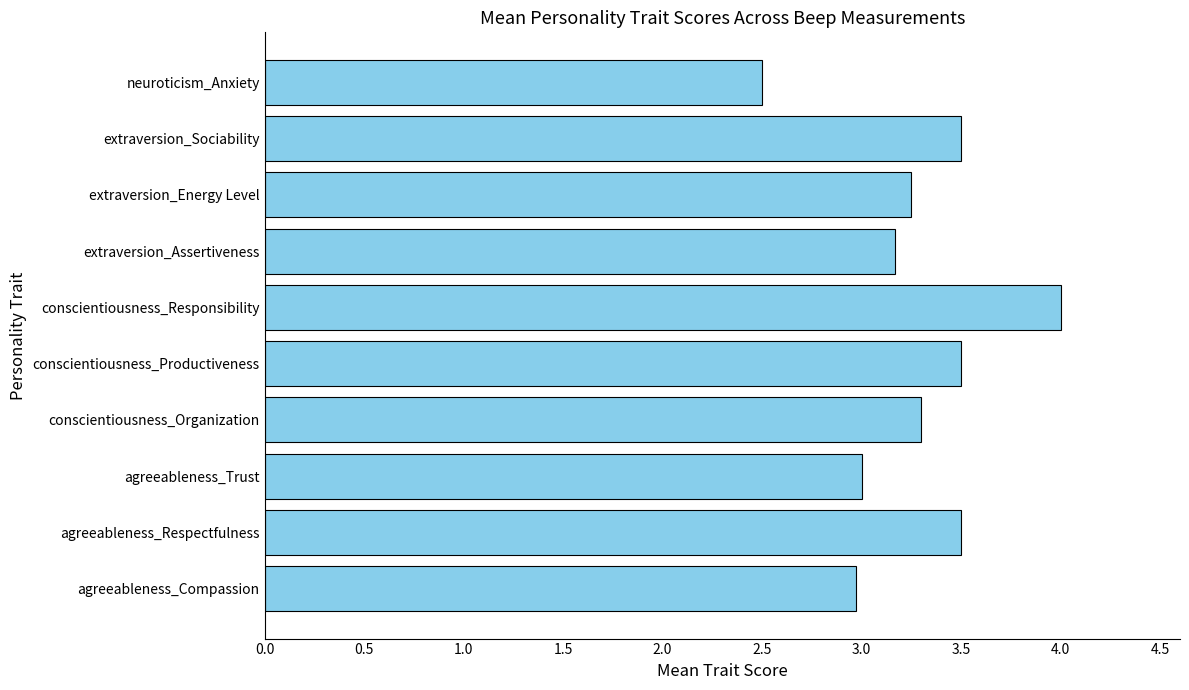

What is the smallest value displayed?

2.5